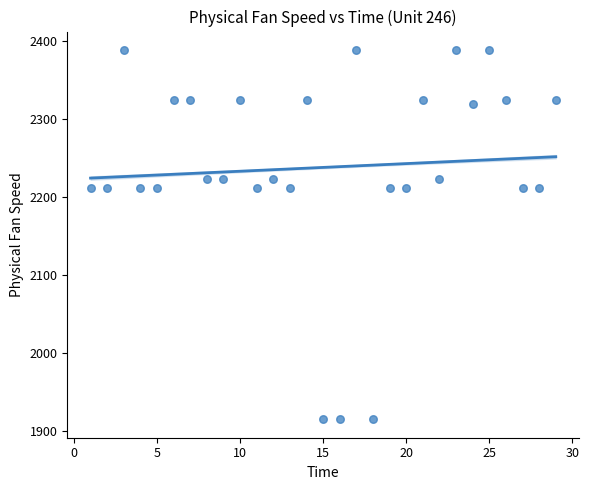

What is the range of Y values (max minus min)?

472.7